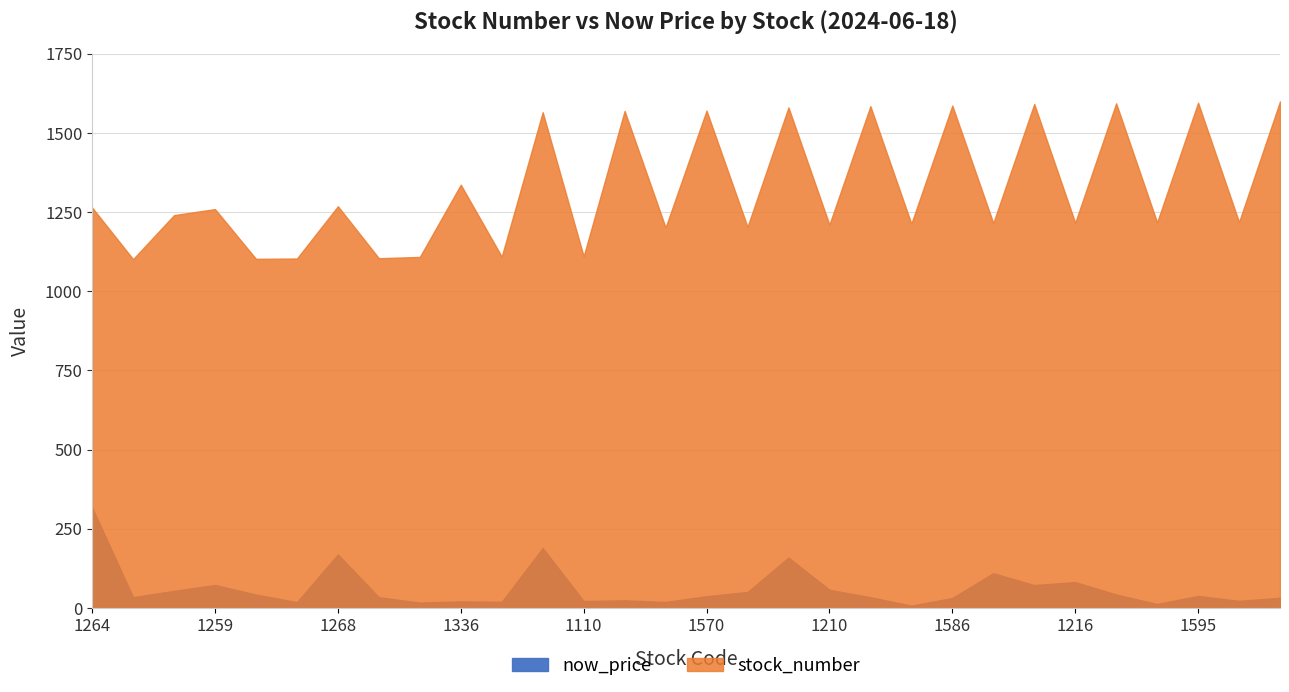

At which category does the chart reach its peak across all series?

1599